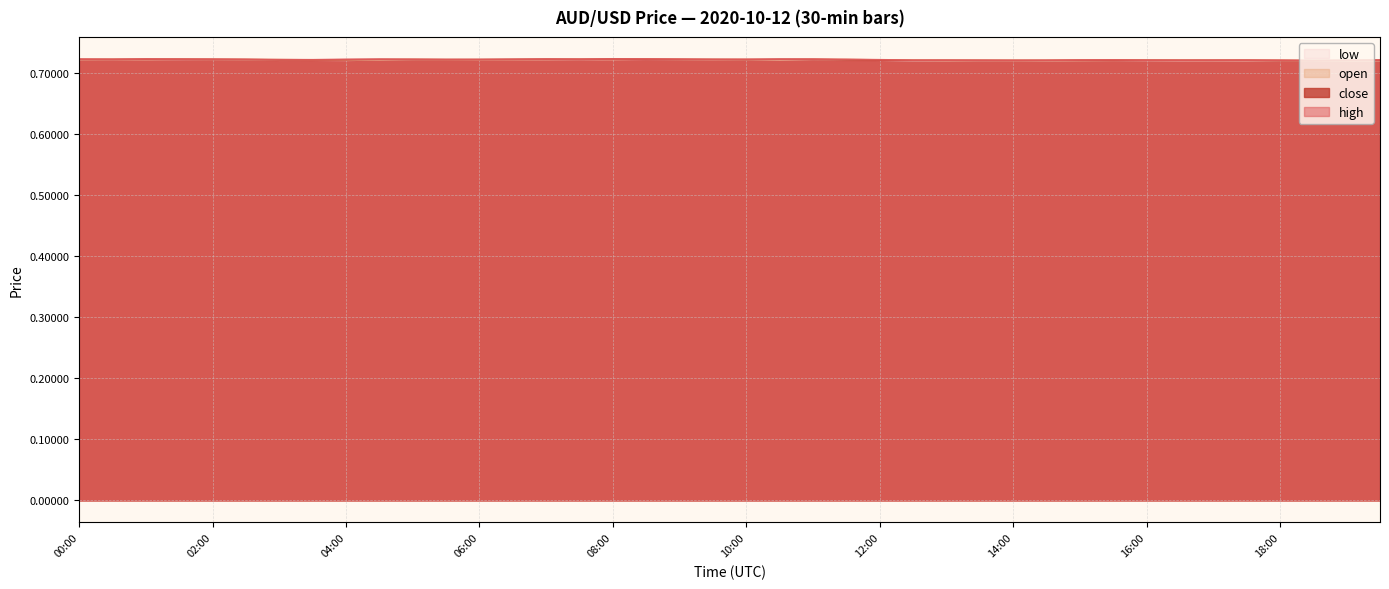

In close, how many points are lower than both neighbors (excluding endpoints)?

10